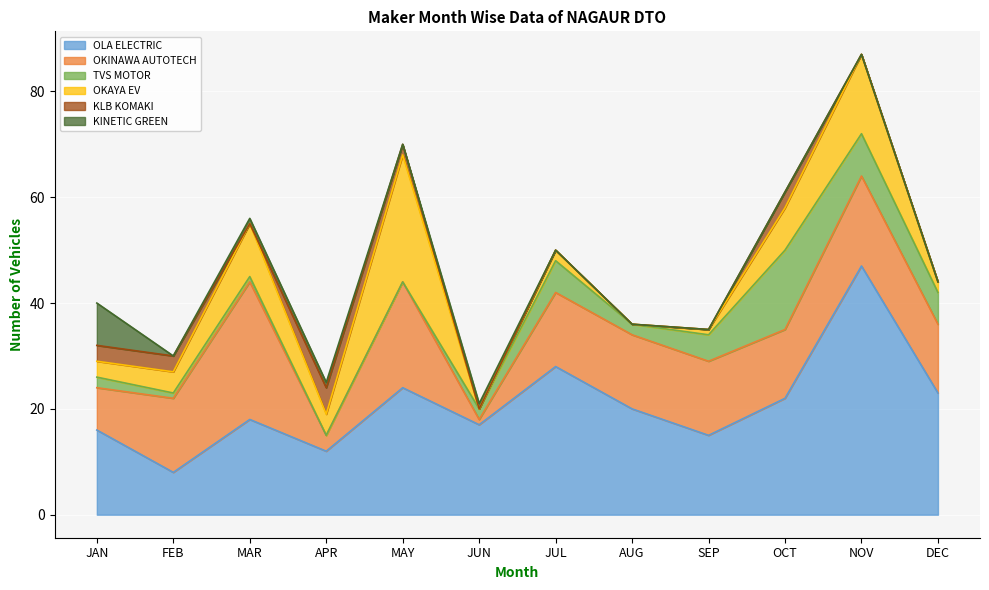

What is the difference between the OKAYA EV values at AUG and FEB?

4